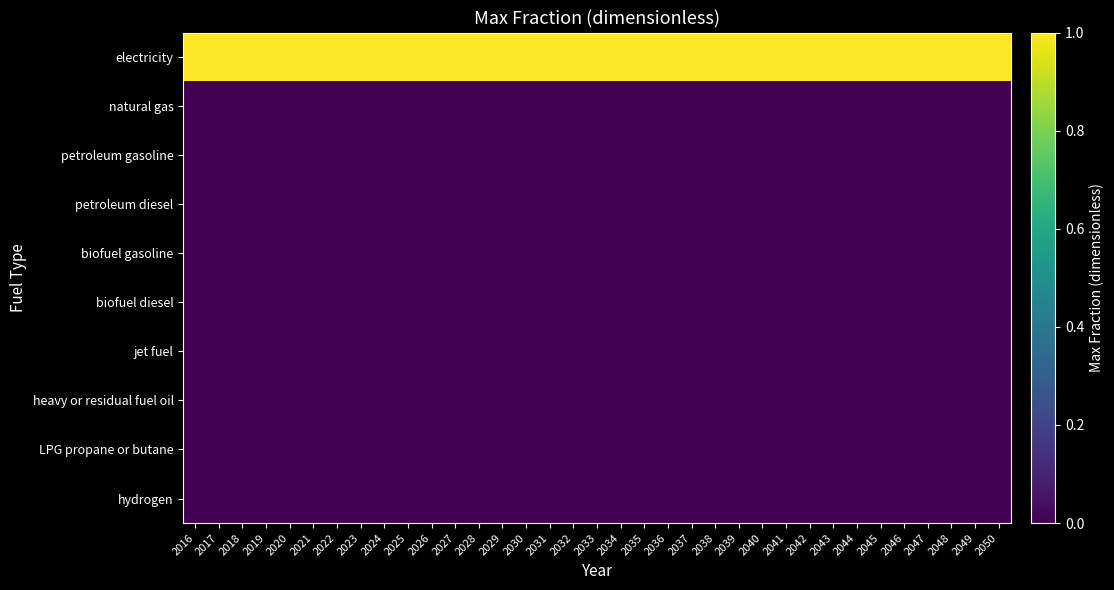

Which label corresponds to the smallest value in the chart?

2016